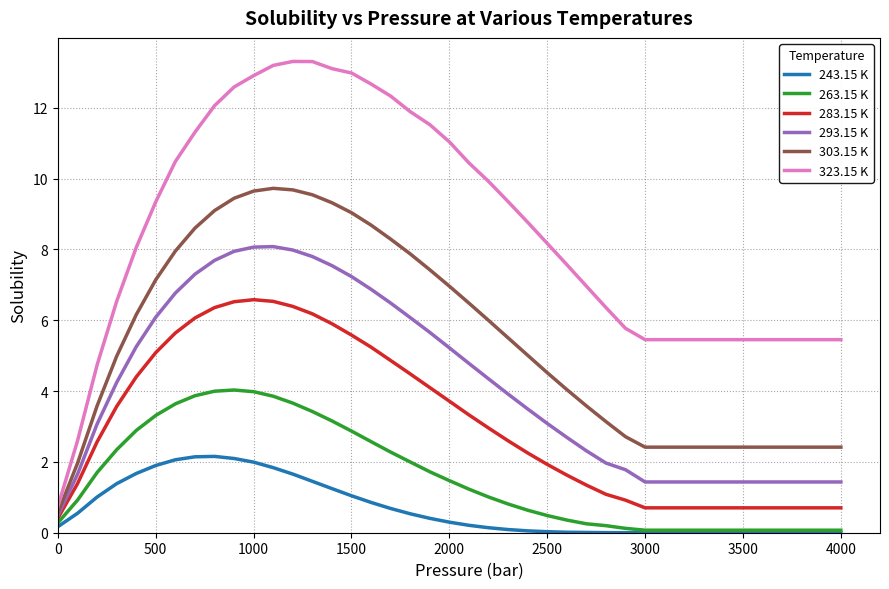

What are all the series names shown in the legend?

243.15 K, 263.15 K, 283.15 K, 293.15 K, 303.15 K, 323.15 K